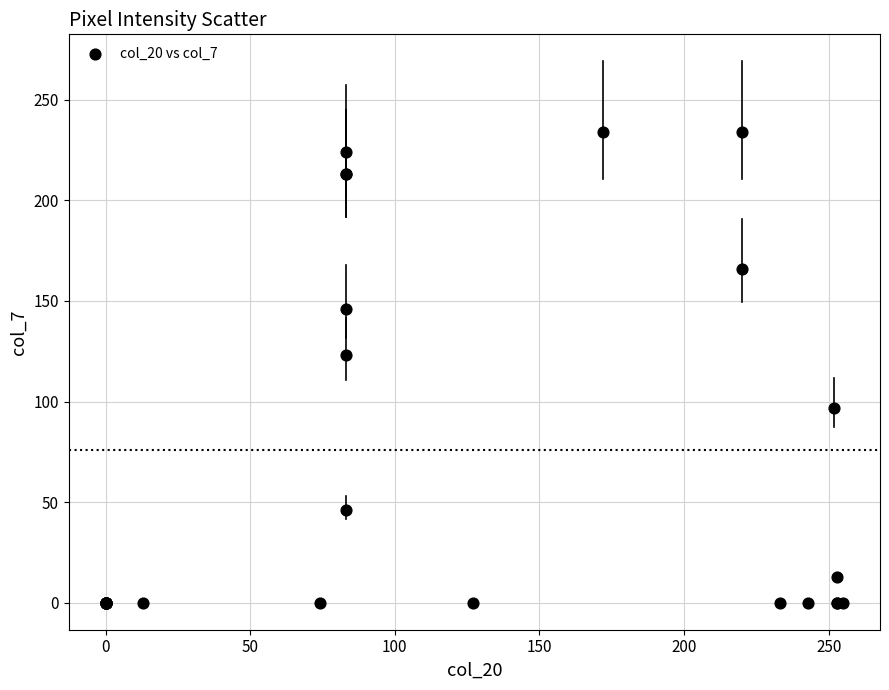

What Y value in the scatter plot is closest to 117?

123